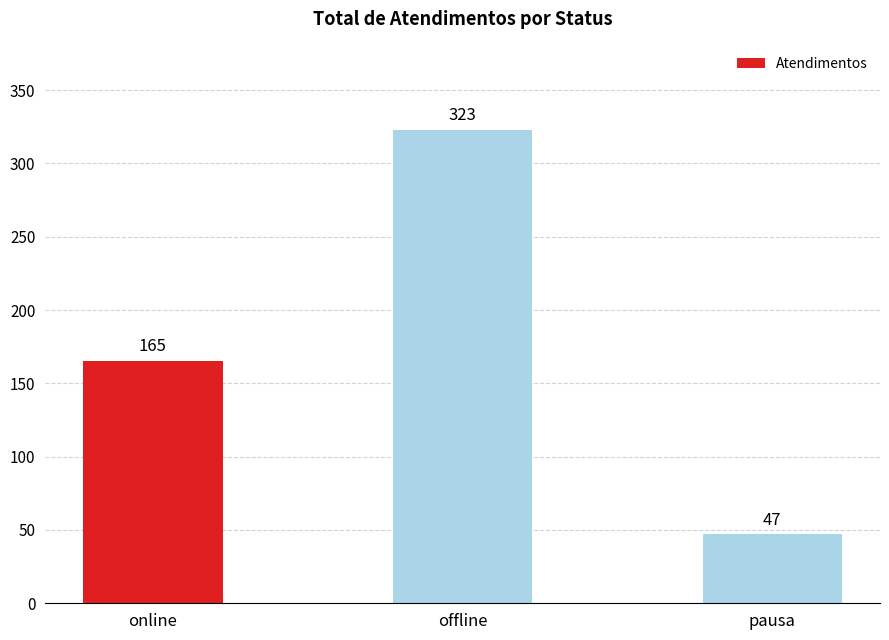

What is the average value?

178